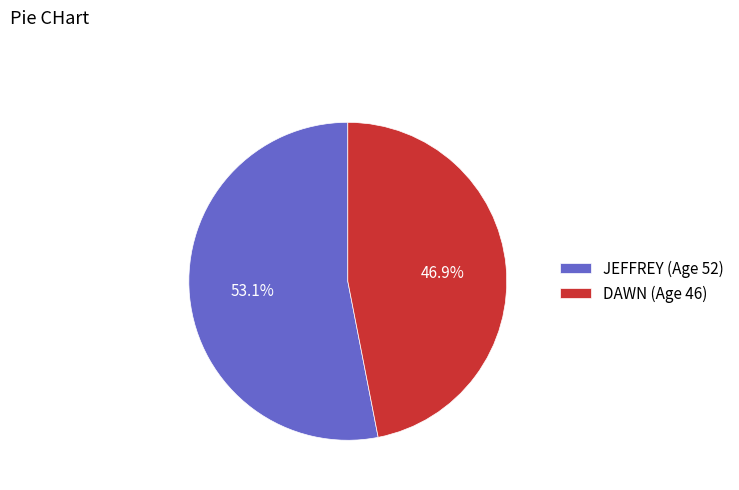

What is the ratio of the value at DAWN (Age 46) to the value at JEFFREY (Age 52)?

0.9